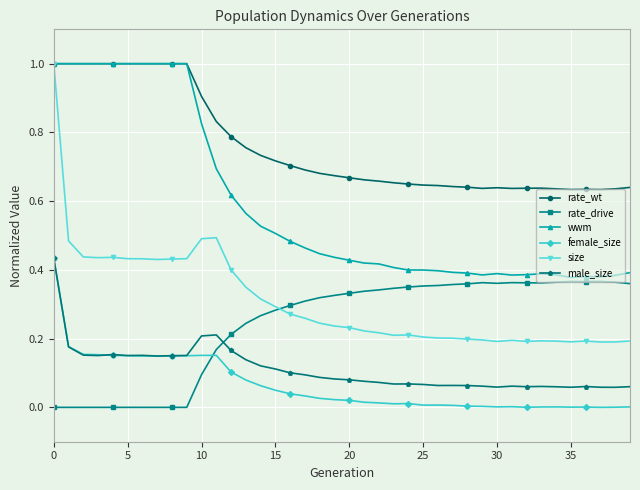

What is the greatest value displayed?

1.0